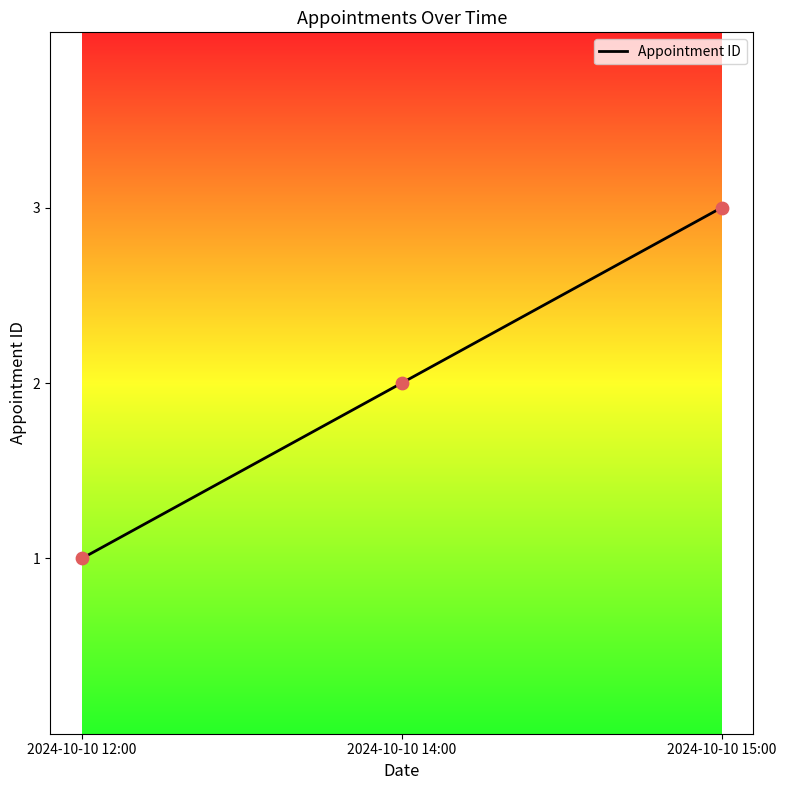

Which has a higher value, 2024-10-10 14:00 or 2024-10-10 12:00?

2024-10-10 14:00